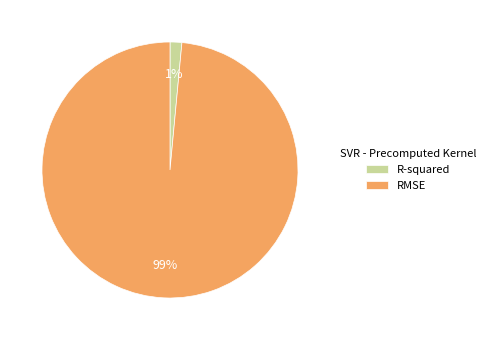

Which category accounts for the majority?

RMSE